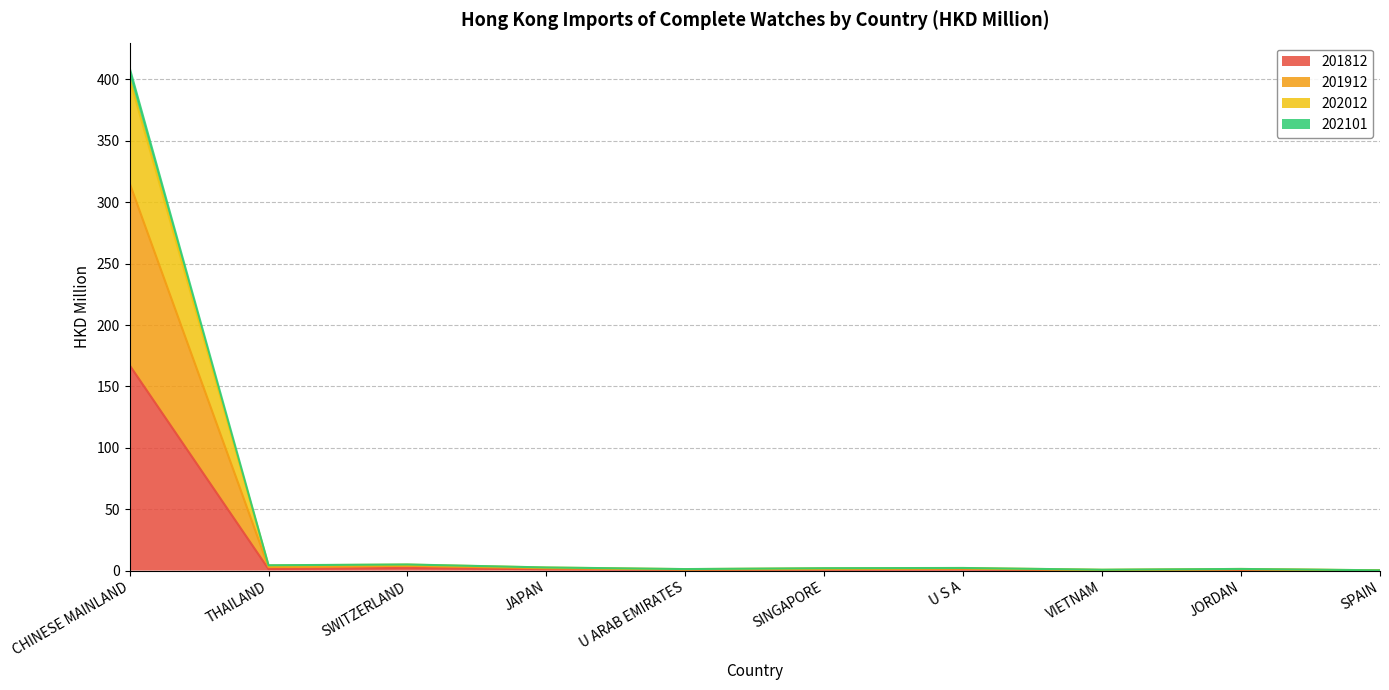

At which category does 201912 reach its first local valley?

THAILAND